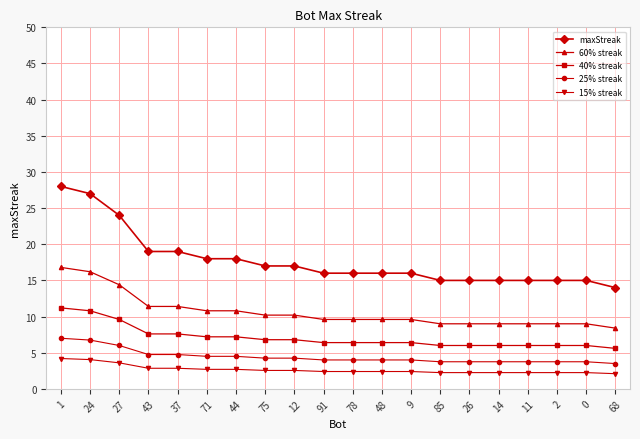

What is the approximate value of maxStreak at 78?

16.0